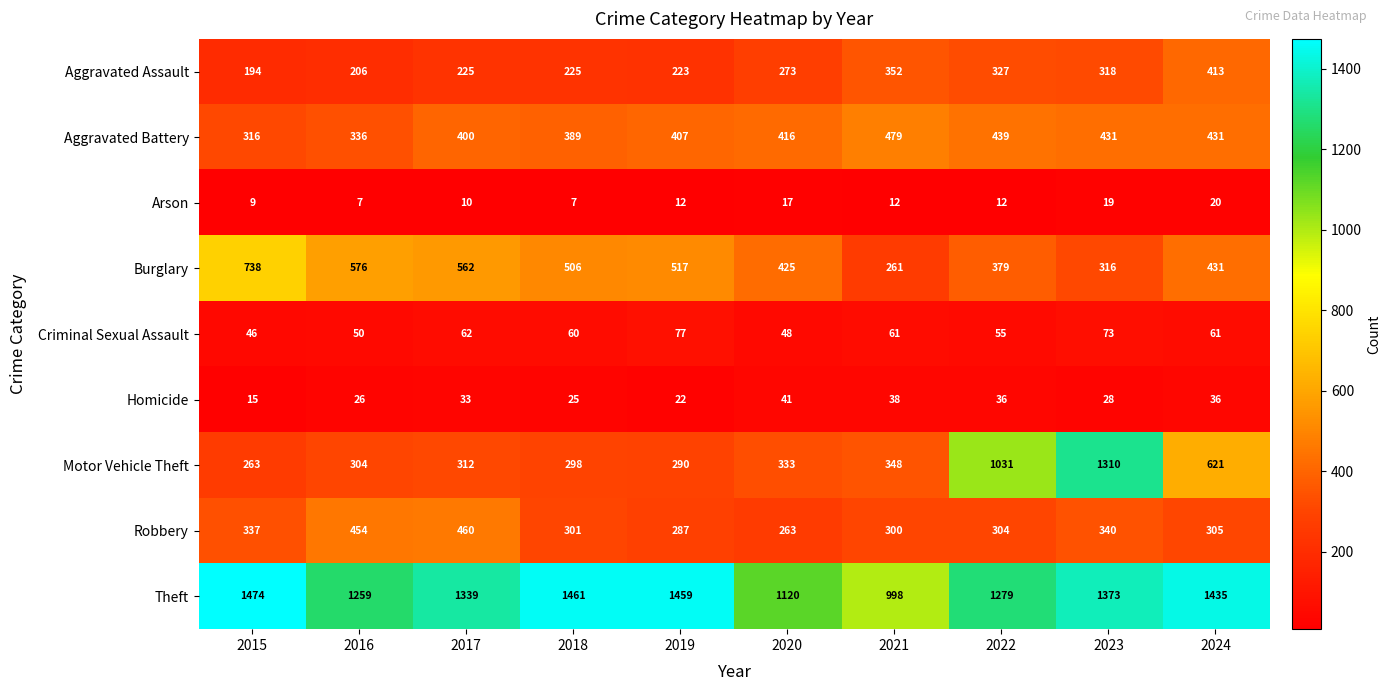

Is it true that Aggravated Assault equals 201 at 2021?

False